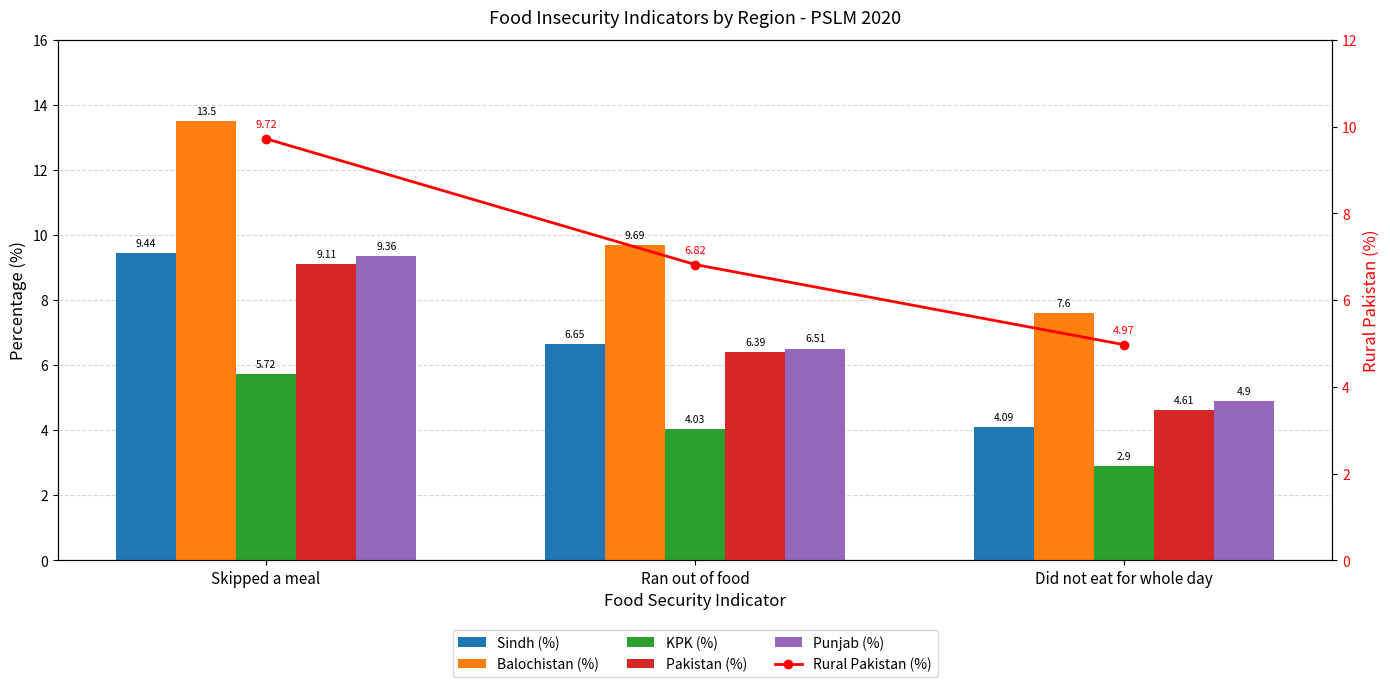

What is the label of the 1st bar from the left?

Skipped a meal